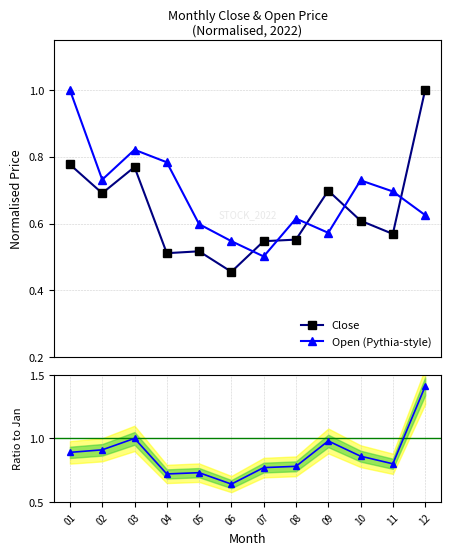

At which label is Open (Pythia-style) closest to 0?

07